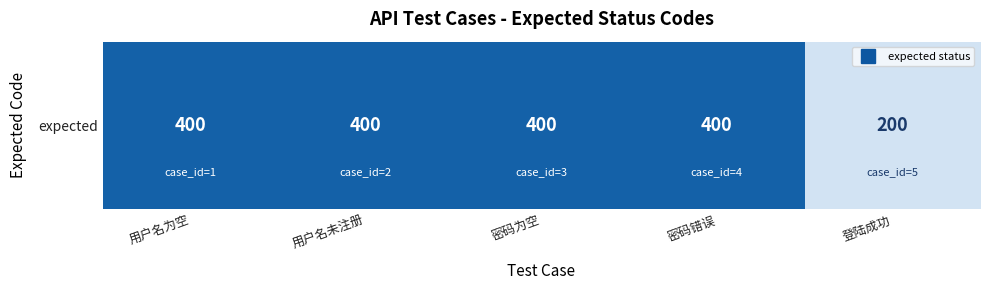

Which label corresponds to the largest value in the chart?

用户名为空